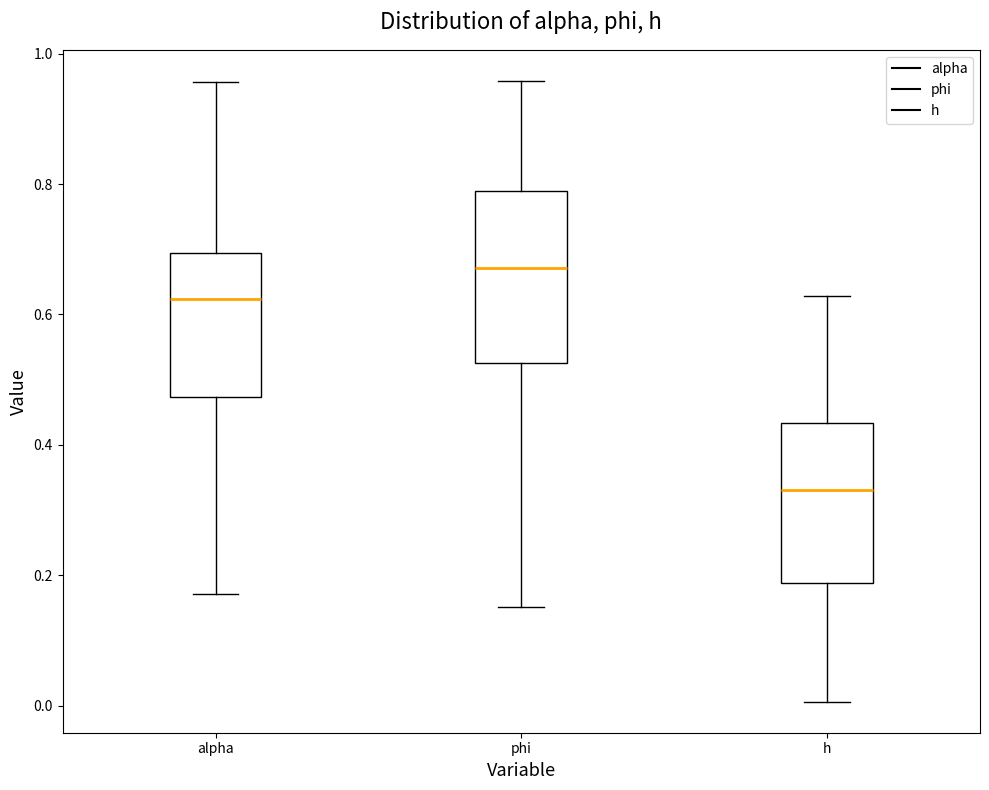

Reading left to right, read every box against the y-axis: the position of its median line, the range the box covers, and the ends of its whiskers. The values are not printed on the chart, so give them approximately, as read against the axis.

alpha: median 0.62, box 0.48 to 0.70, whiskers 0.18 to 0.96
phi: median 0.68, box 0.52 to 0.78, whiskers 0.16 to 0.96
h: median 0.34, box 0.18 to 0.44, whiskers 0.00 to 0.62